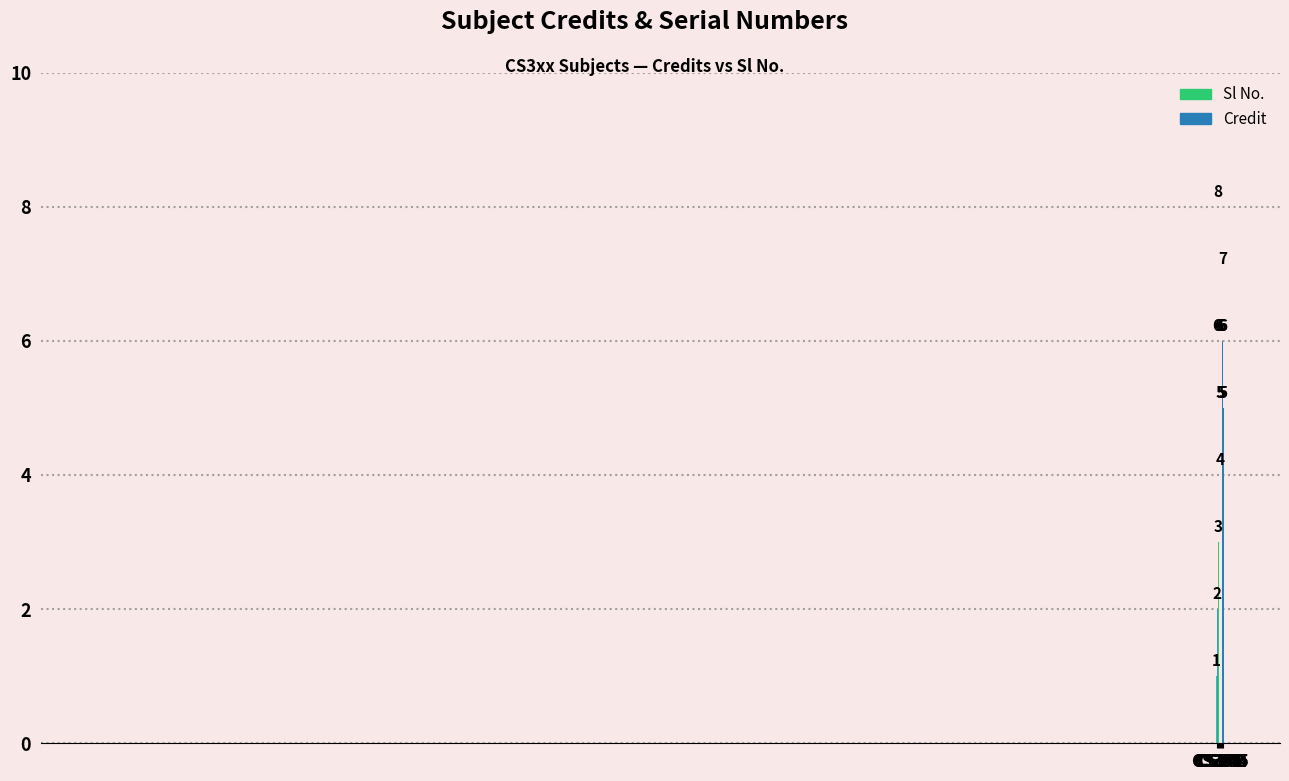

Read the Sl No. value at 0-1-3.

4